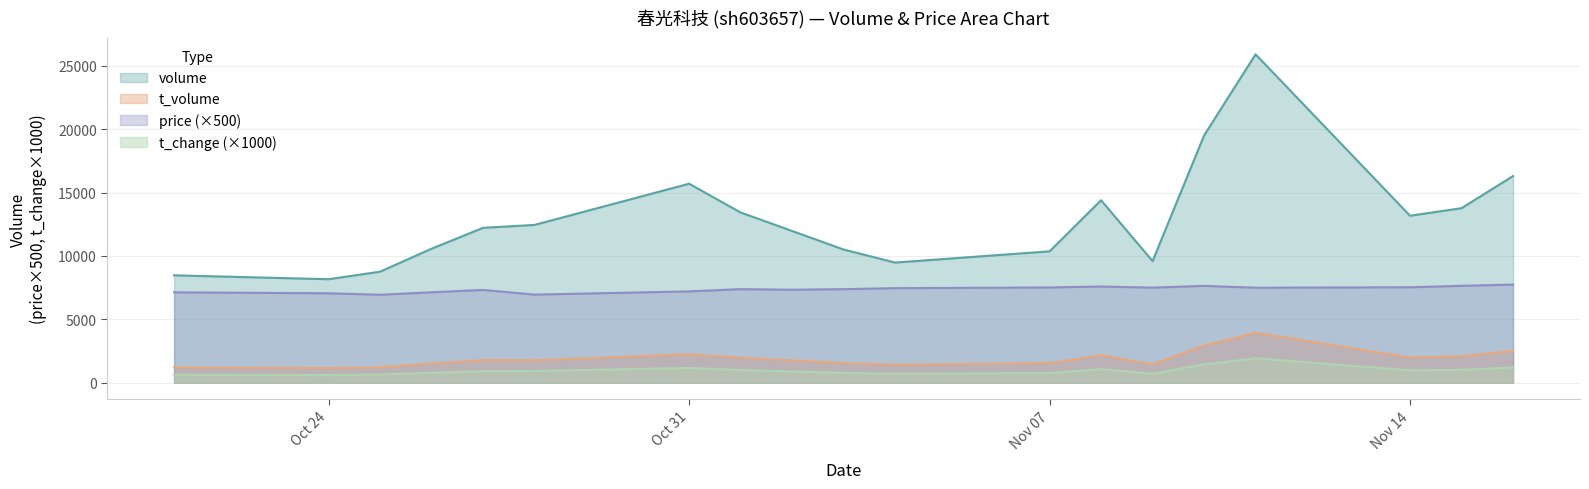

Rank the series by their maximum value, from lowest to highest.

t_change (×1000), t_volume, price (×500), volume